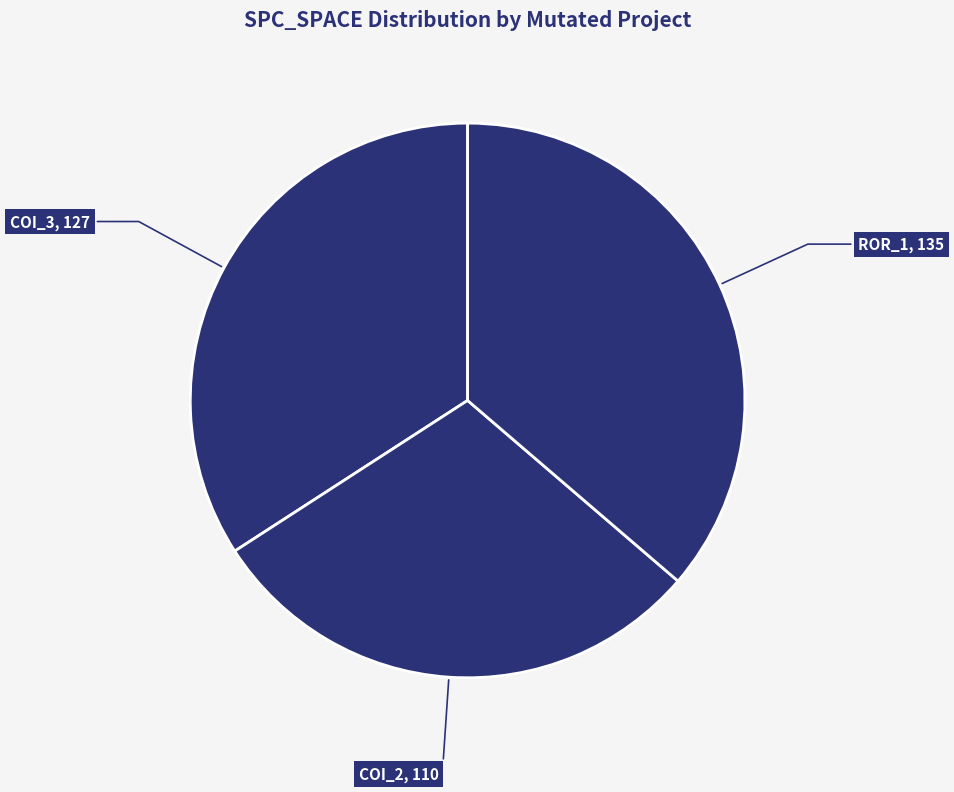

Count the number of slices in the pie.

3